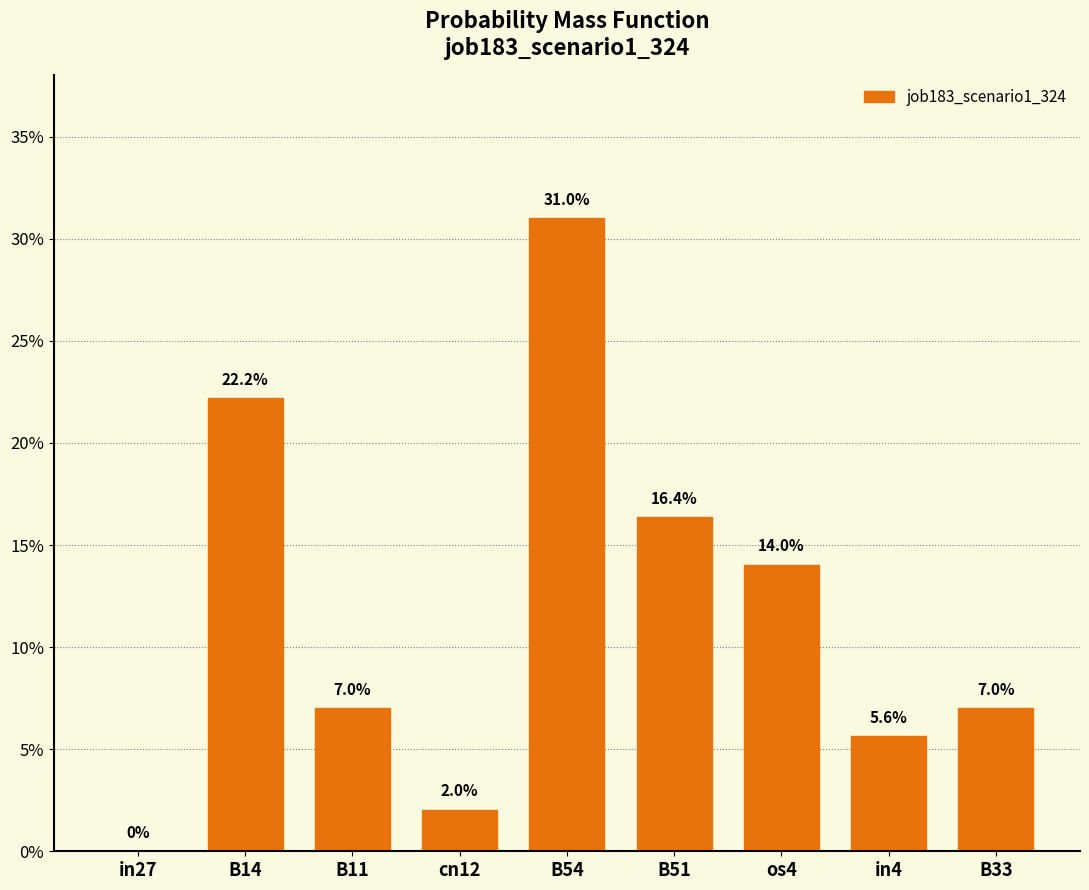

The value at B11 is 0.1. True or false?

True